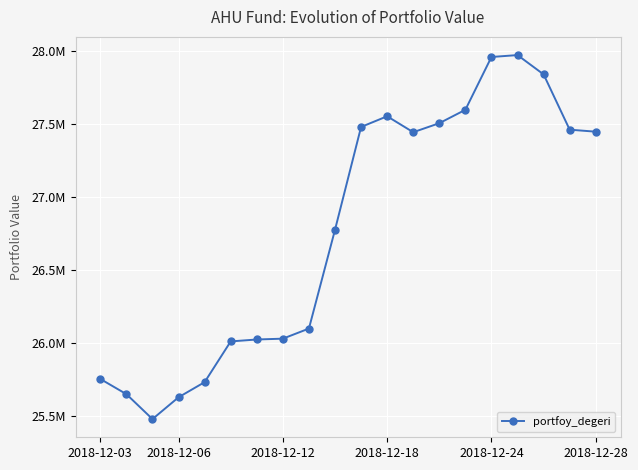

Reading right to left, list all the values displayed in this chart.

27447848.8	27461655.4	27840599.0	27972920.4	27959960.4	27597976.6	27506015.3	27444234.5	27553535.4	27480285.6	26775135.2	26098365.9	26029064.5	26023389.8	26010222.9	25731038.6	25627379.3	25477870.1	25648673.5	25752892.3